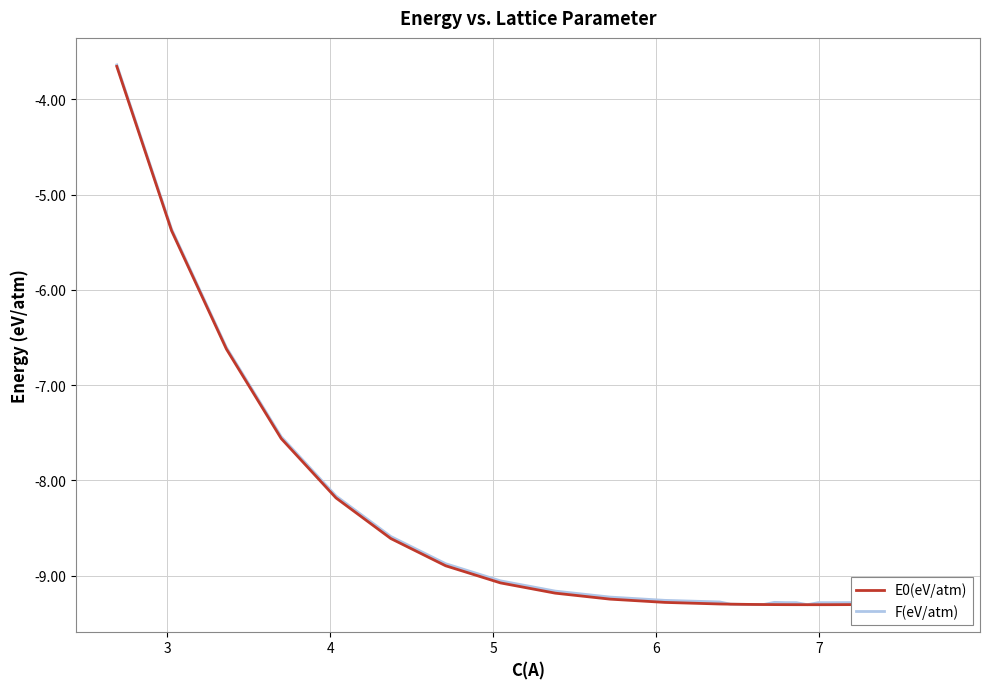

True or false: E0(eV/atm) and F(eV/atm) cross at least once.

False